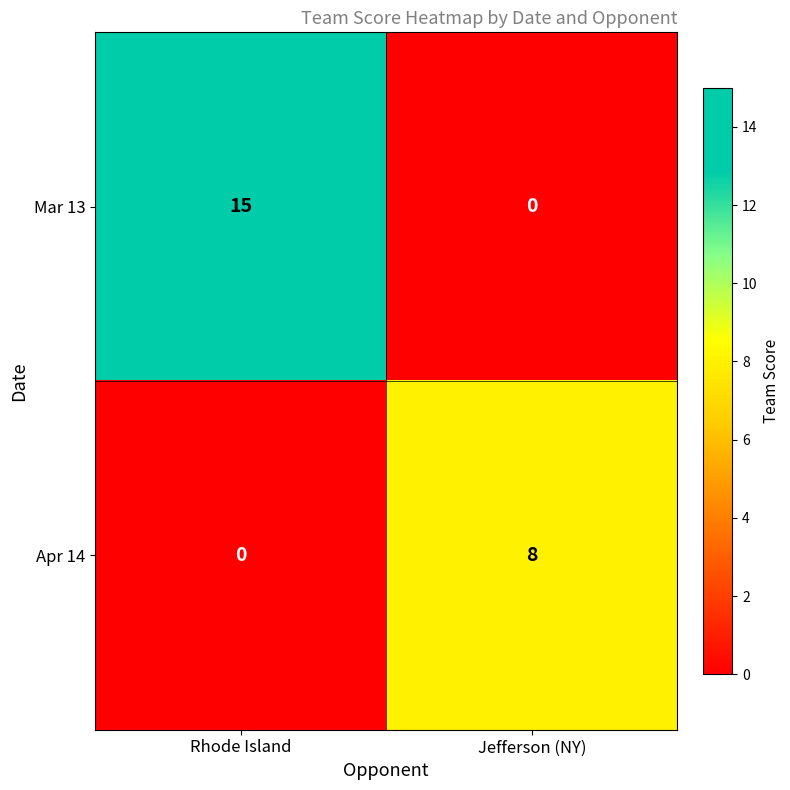

Which series has the widest spread of values?

Mar 13